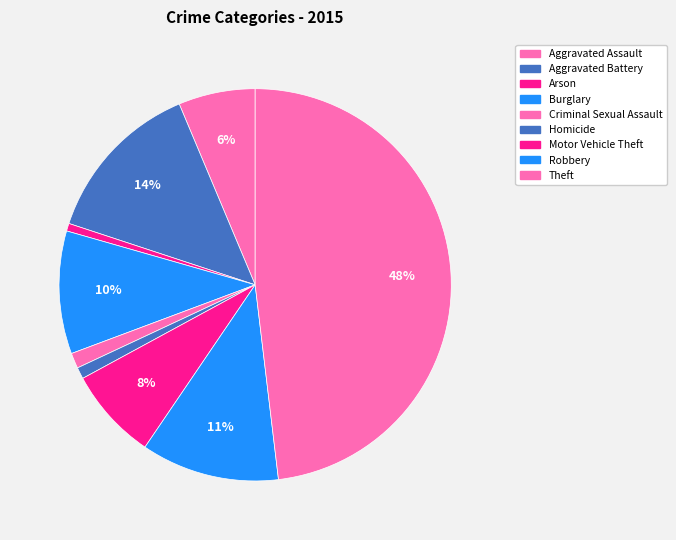

What percentage is the Aggravated Assault slice, to the nearest percent?

6%